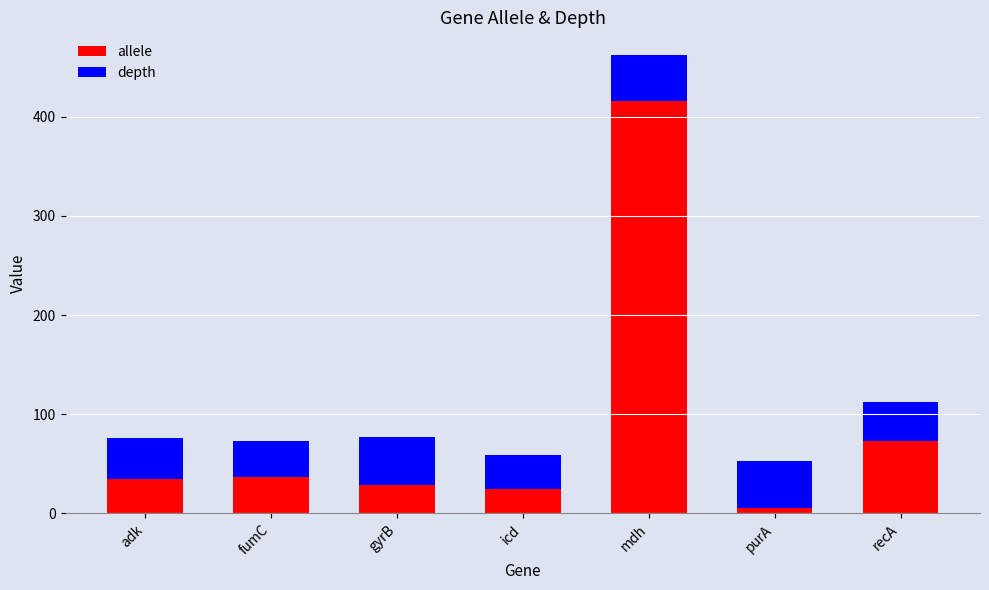

What is the average value of the allele series?

88.6